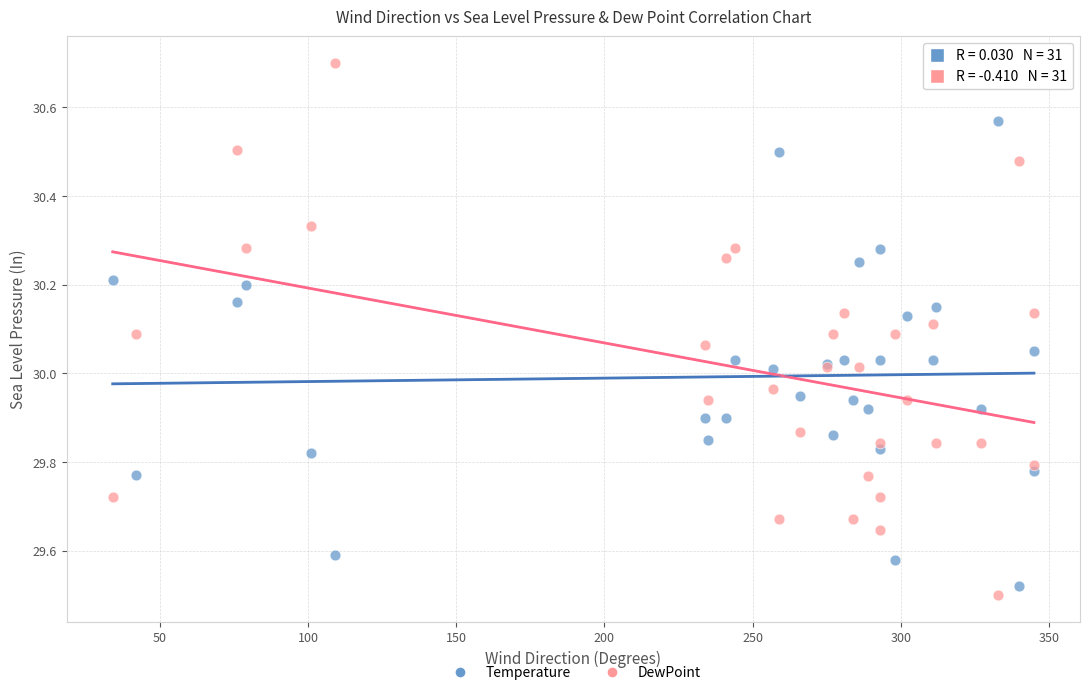

Which series reaches the maximum Y coordinate?

DewPoint